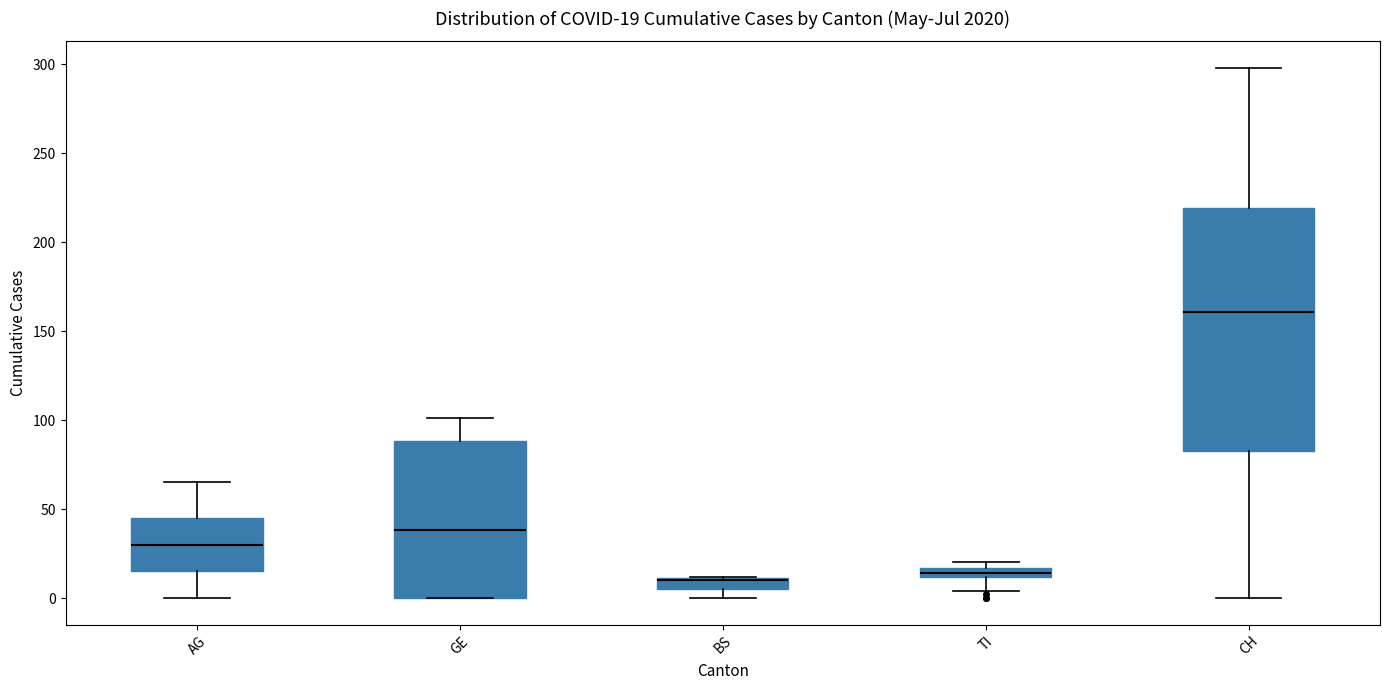

Which box is the tallest, from its lower edge to its upper edge?

CH